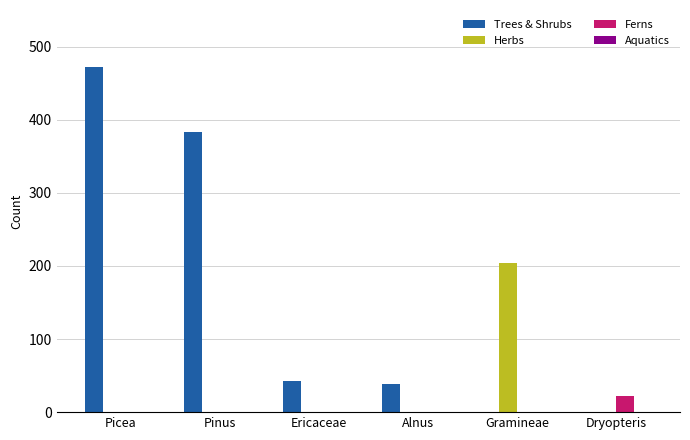

Does the chart contain stacked bars?

No